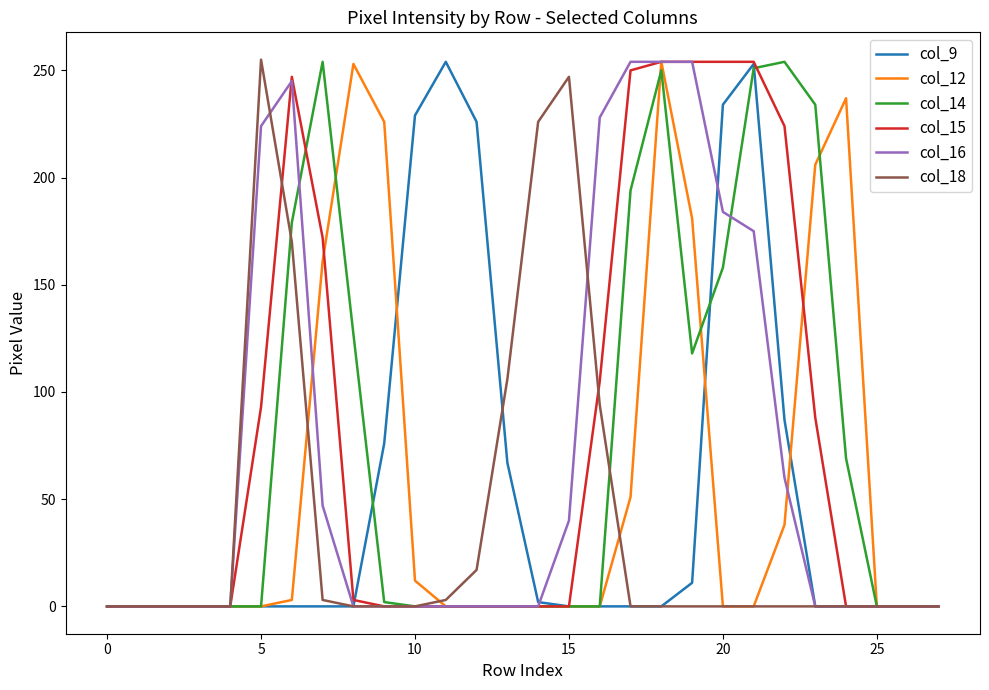

What are all the series names shown in the legend?

col_9, col_12, col_14, col_15, col_16, col_18